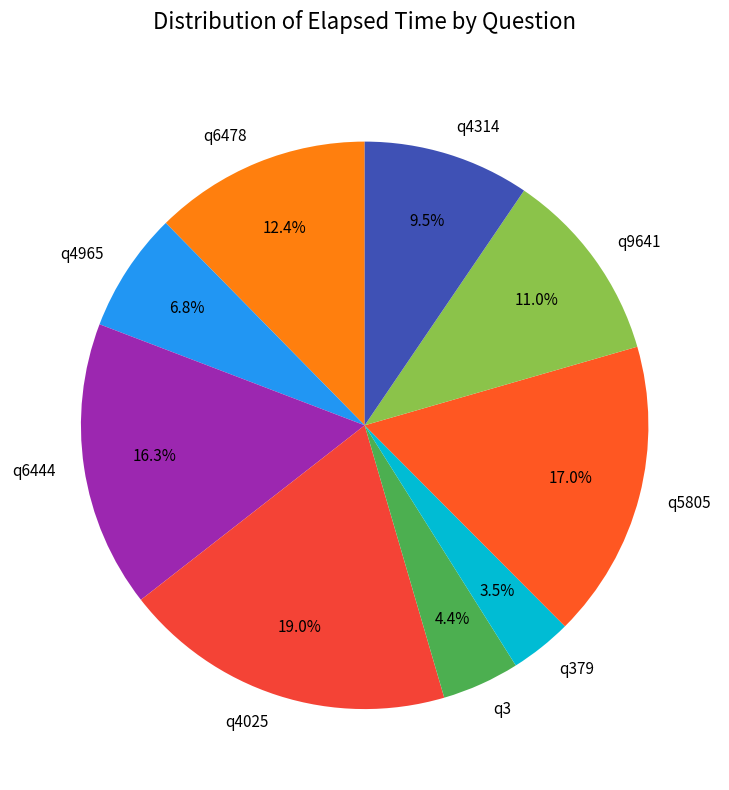

What portion of the pie excludes q3?

95.6%